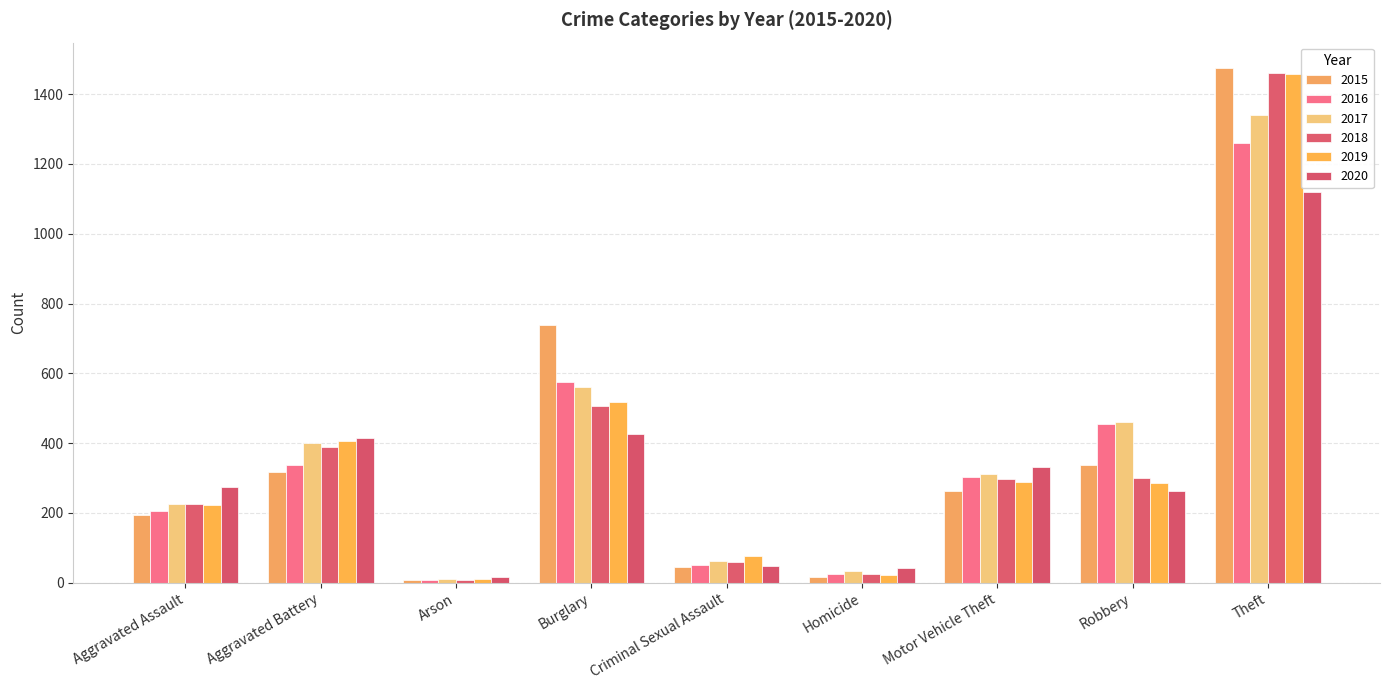

List the labels in order of 2017 value, largest first.

Theft, Burglary, Robbery, Aggravated Battery, Motor Vehicle Theft, Aggravated Assault, Criminal Sexual Assault, Homicide, Arson